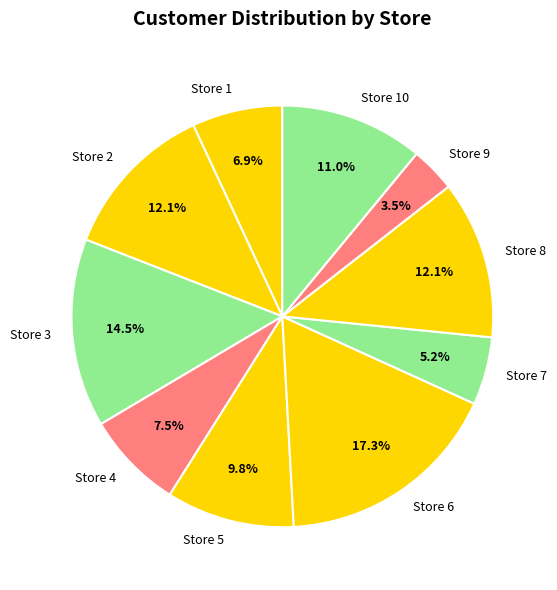

To the nearest percent, what is the difference between the Store 6 and Store 10 slice percentages?

6%